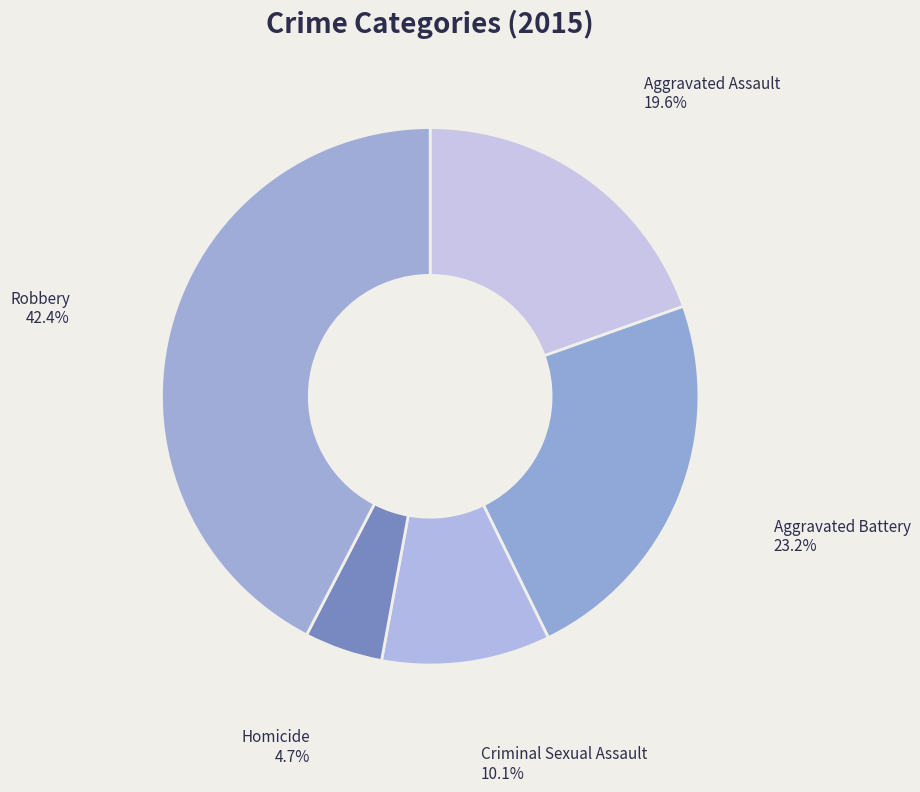

How many slices are in this pie chart?

5